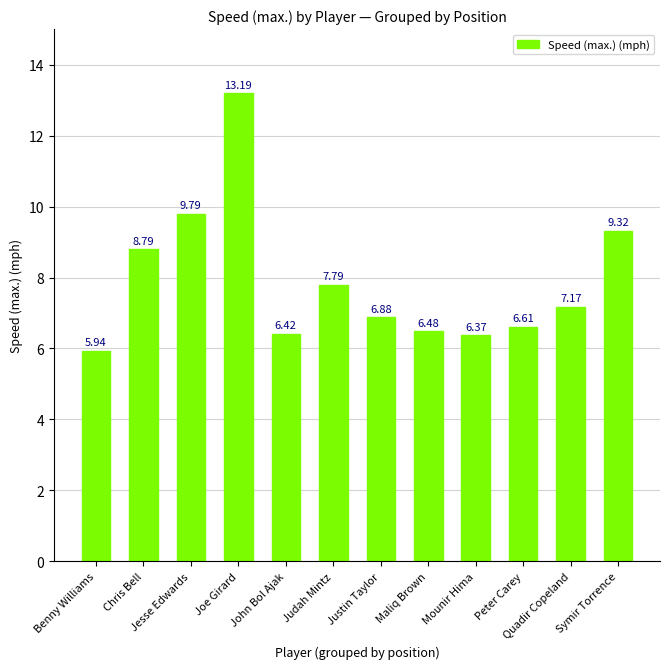

What is the difference between the maximum and second lowest values?

6.8